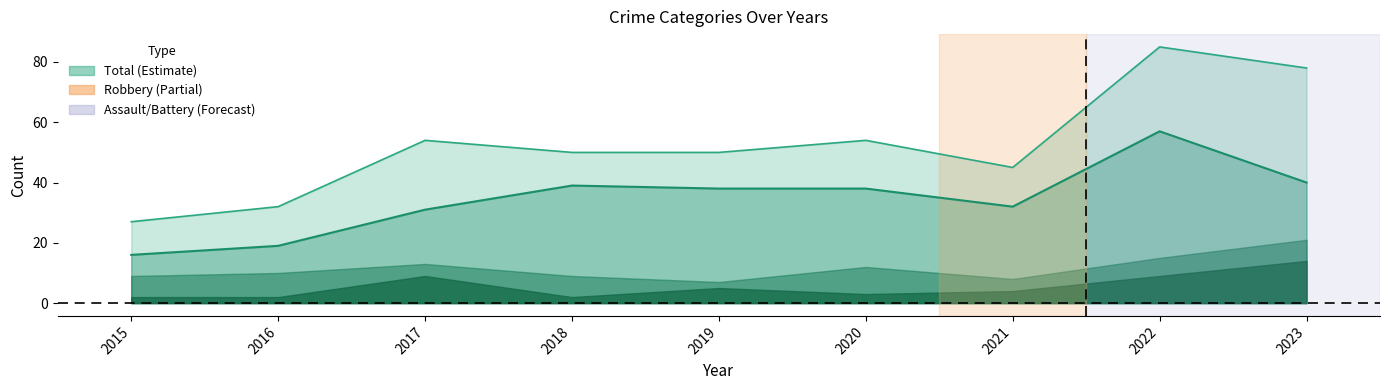

What is the sum of the Total values at 2021 and 2023?

123